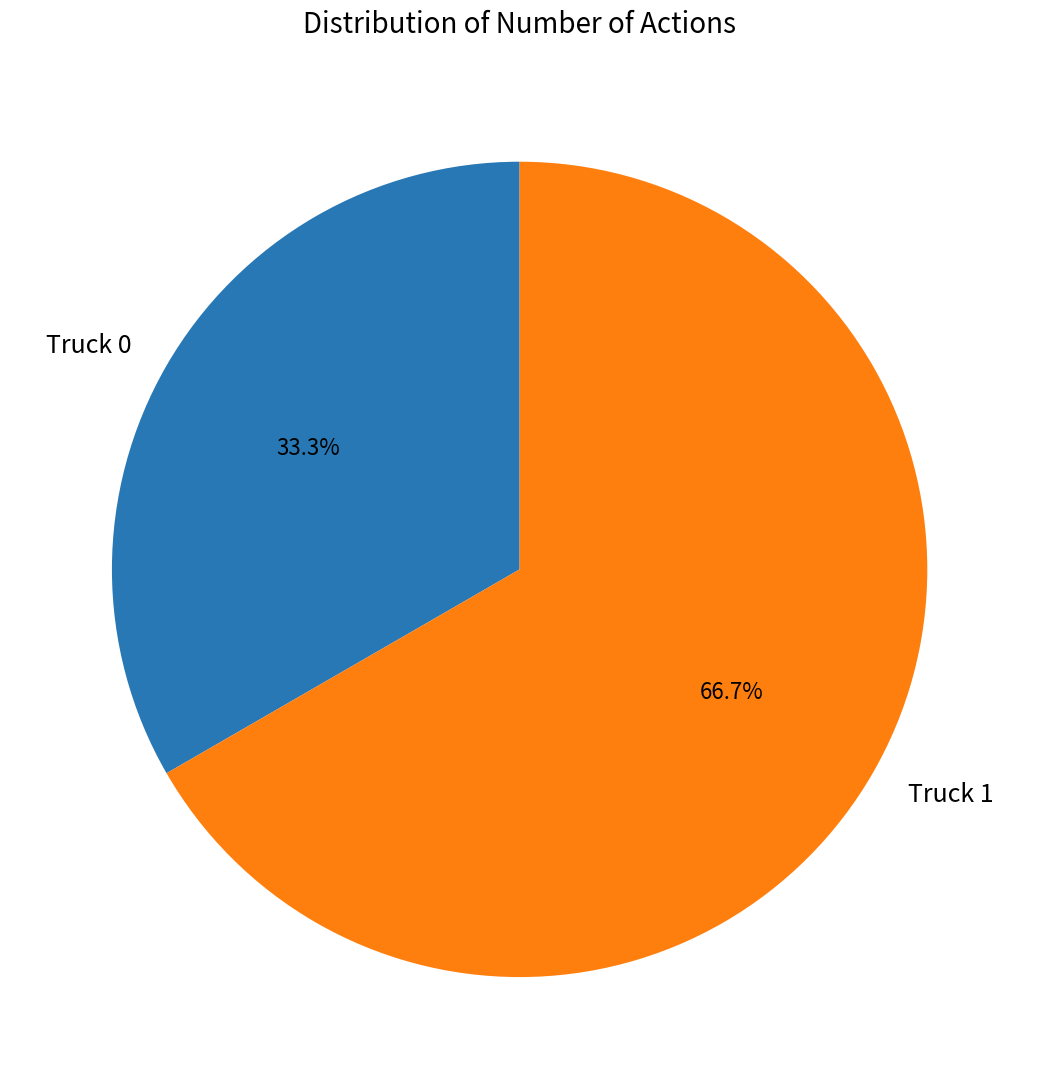

Count the number of slices in the pie.

2